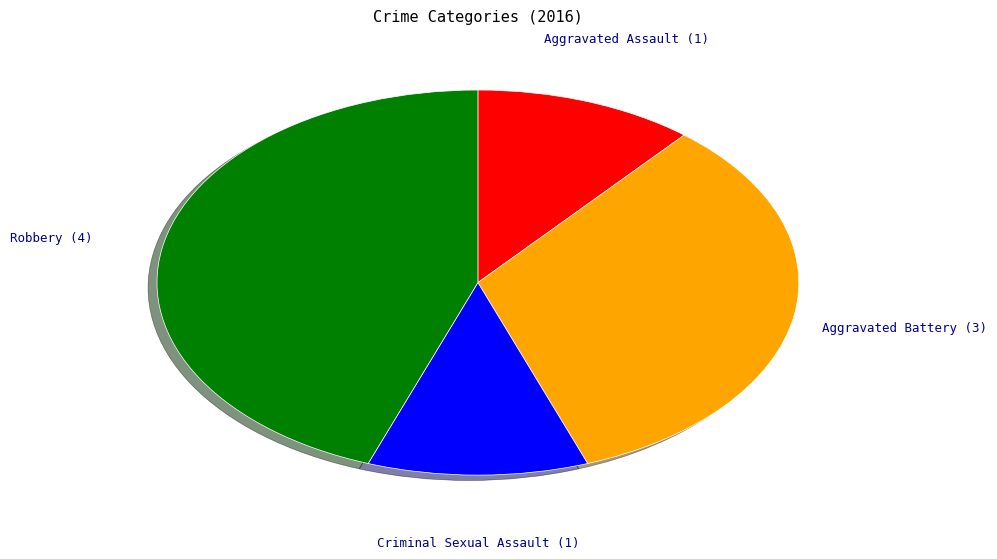

How many slices are in this pie chart?

4